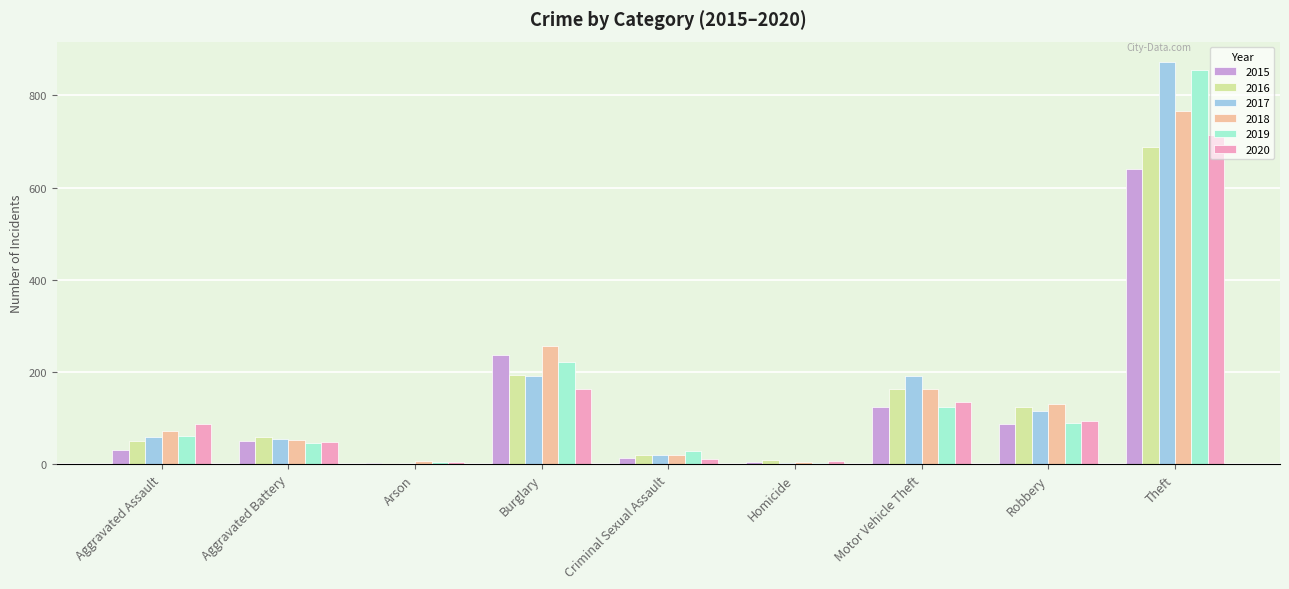

Which category has the highest value in the 2020 series?

Theft